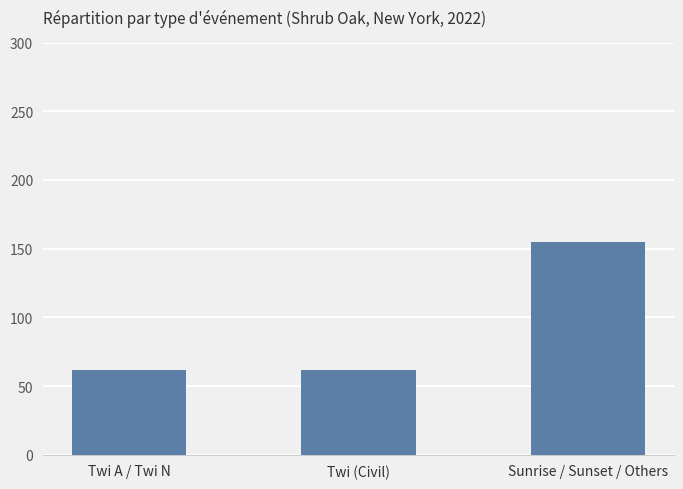

What is the change in value from Twi A / Twi N to Sunrise / Sunset / Others?

+93